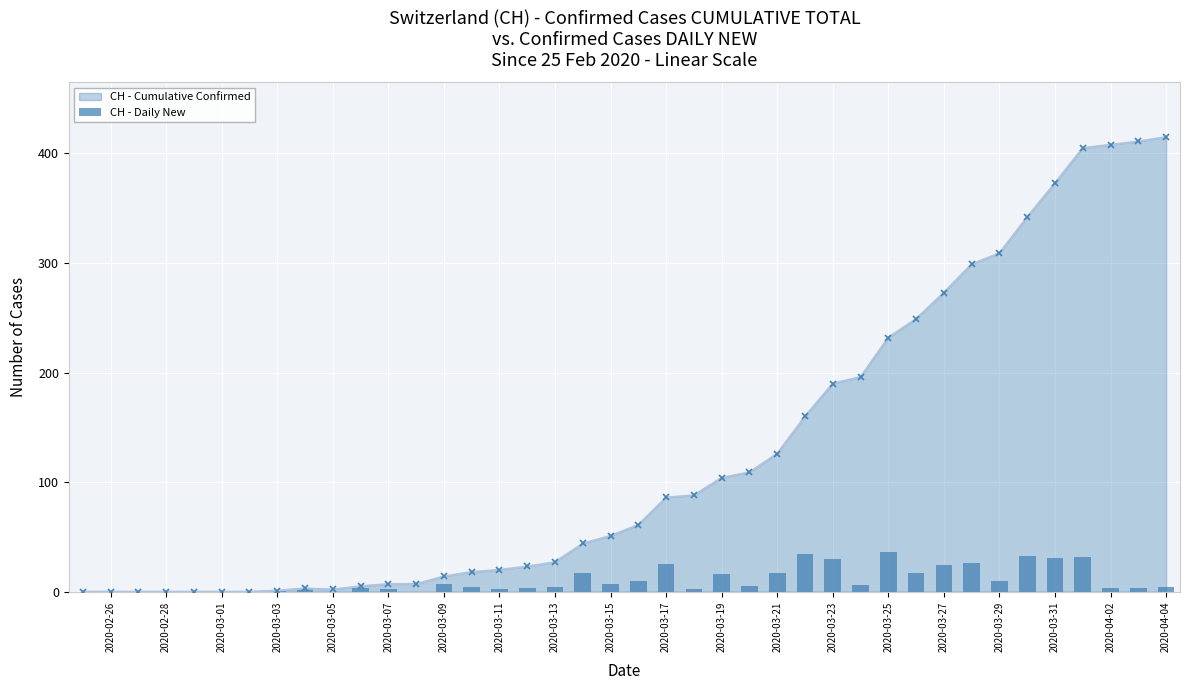

How many values exceed 4?

19